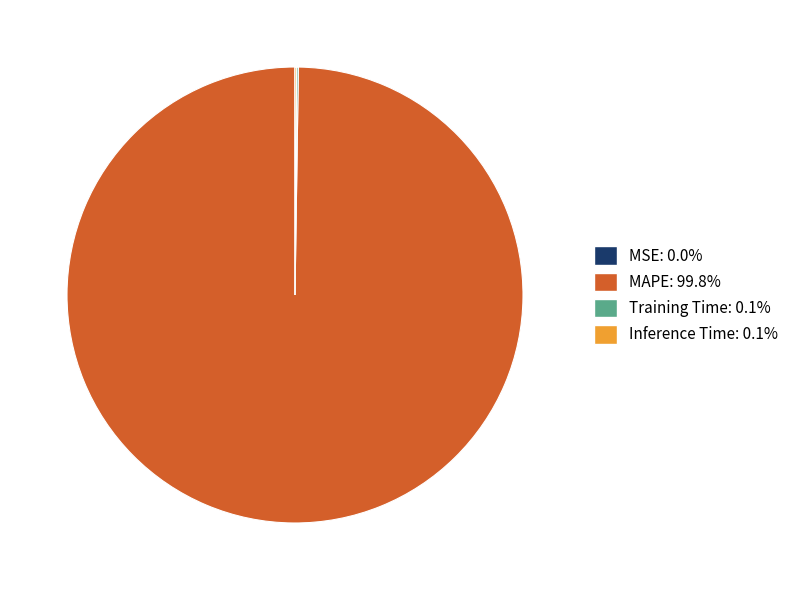

Does any single category account for the majority?

Yes